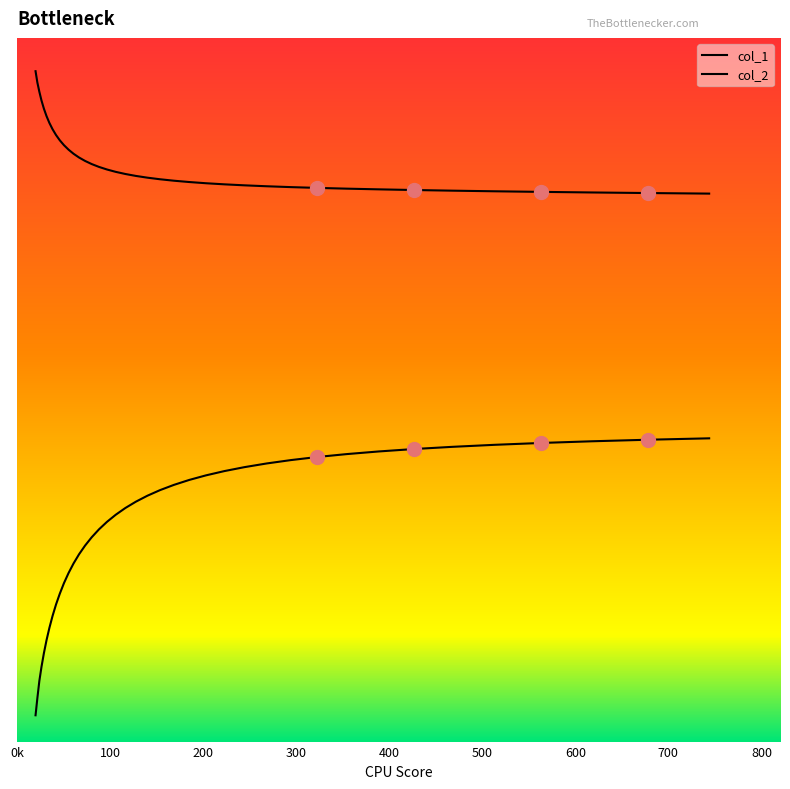

Which series has the largest range (max minus min)?

col_2